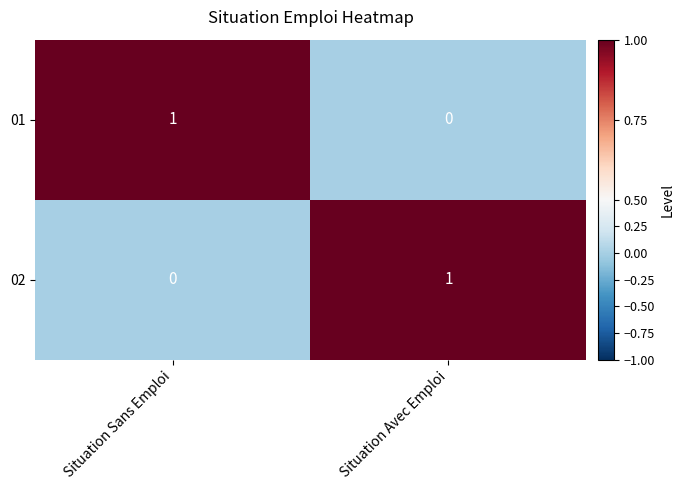

Is it true that 01 equals 1 at Situation Sans Emploi?

True